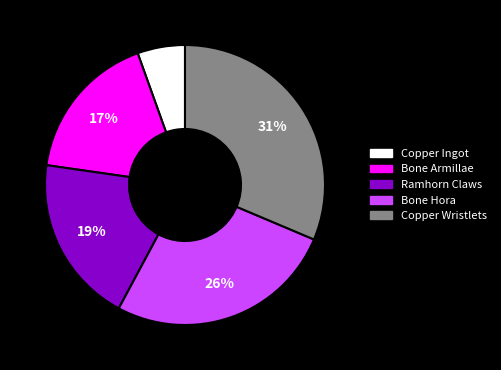

To the nearest percent, what is the average slice percentage?

20%